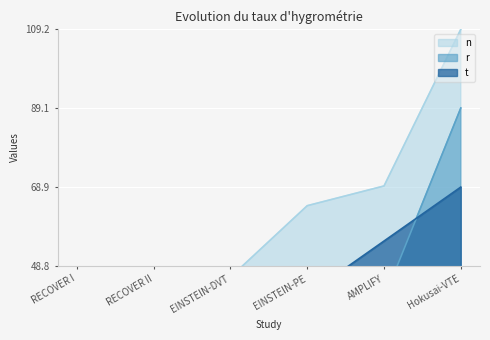

True or false: r has more than 2 points higher than both neighbors.

False